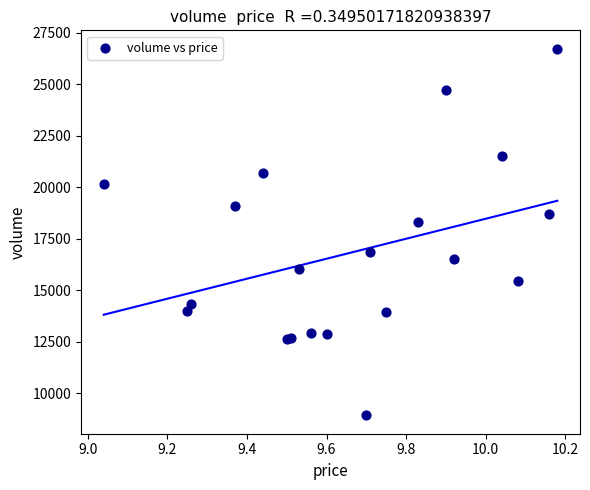

What Y value in the scatter plot is closest to 17835?

18332